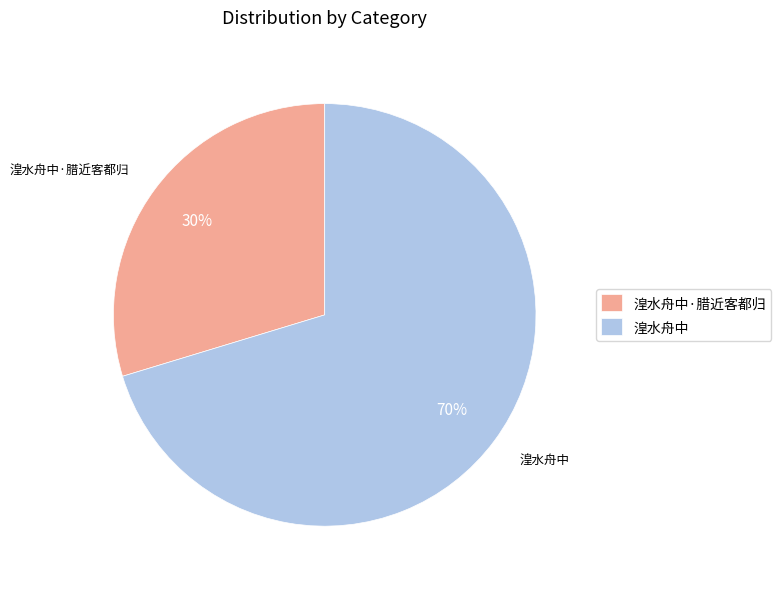

What is the majority slice?

湟水舟中